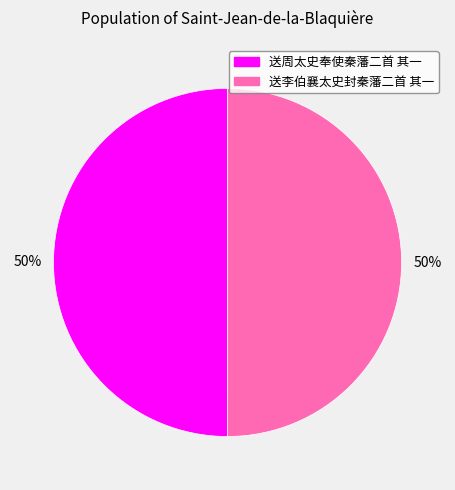

What percentage is the 送李伯襄太史封秦藩二首 其一 slice, to the nearest percent?

50%